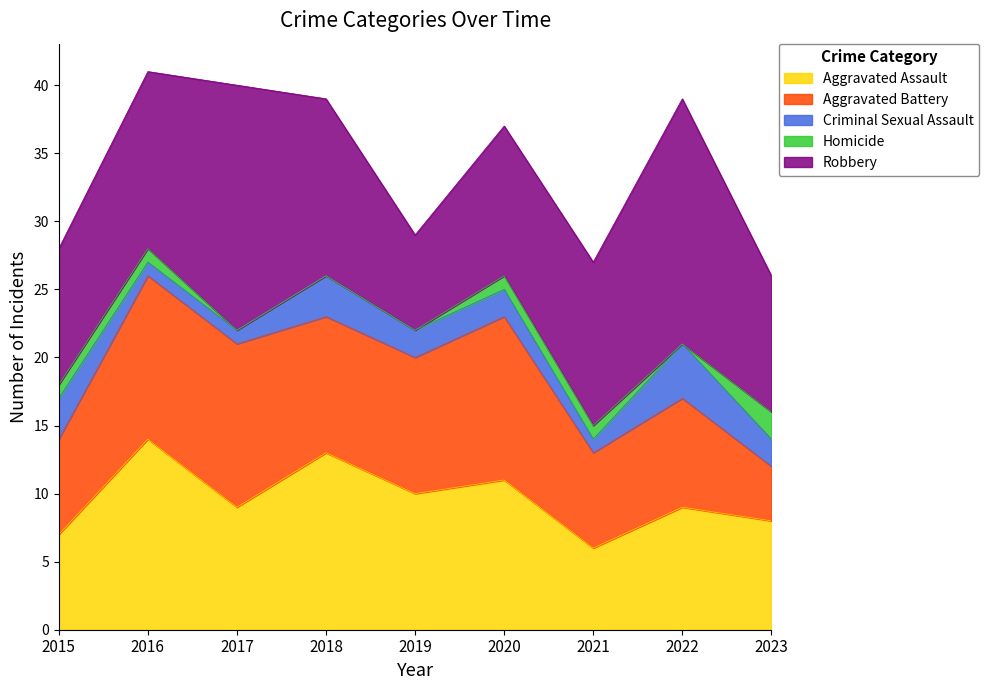

What is the value of the Robbery point at the 6th from the left?

11